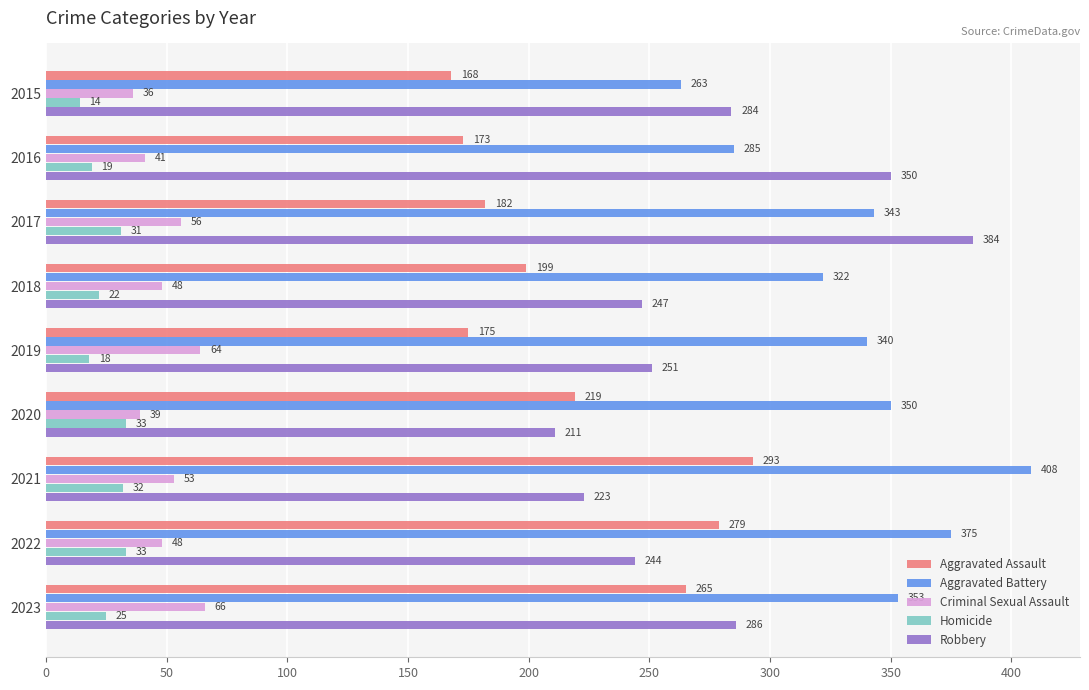

What is the difference between the Criminal Sexual Assault values at 2020 and 2023?

27